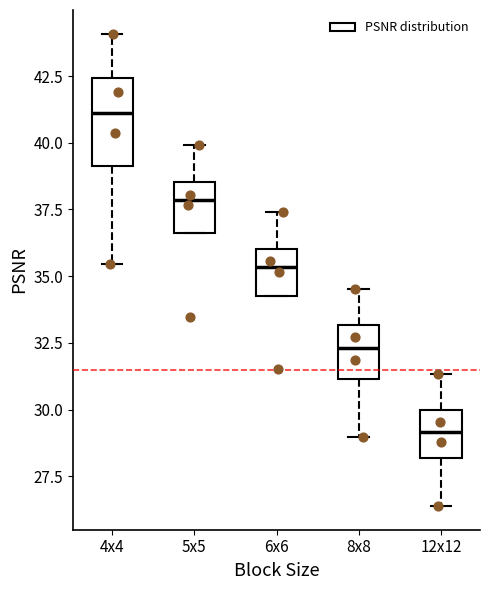

Reading left to right, transcribe this box plot: for each box, give where its median line is, the range the box spans, and where its two whiskers end, as read against the y-axis. The values are not printed on the chart, so give them approximately, as read against the axis.

4x4: median 41.0, box 39.0 to 42.5, whiskers 35.5 to 44.0
5x5: median 38.0, box 36.5 to 38.5, whiskers 36.5 to 40.0
6x6: median 35.5, box 34.5 to 36.0, whiskers 34.5 to 37.5
8x8: median 32.5, box 31.0 to 33.0, whiskers 29.0 to 34.5
12x12: median 29.0, box 28.0 to 30.0, whiskers 26.5 to 31.5